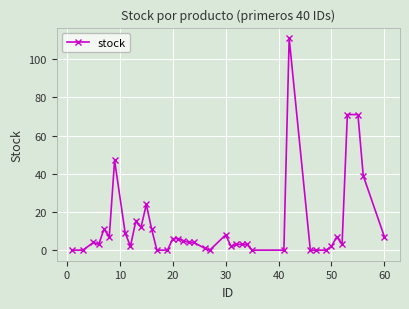

What is the greatest value displayed?

111